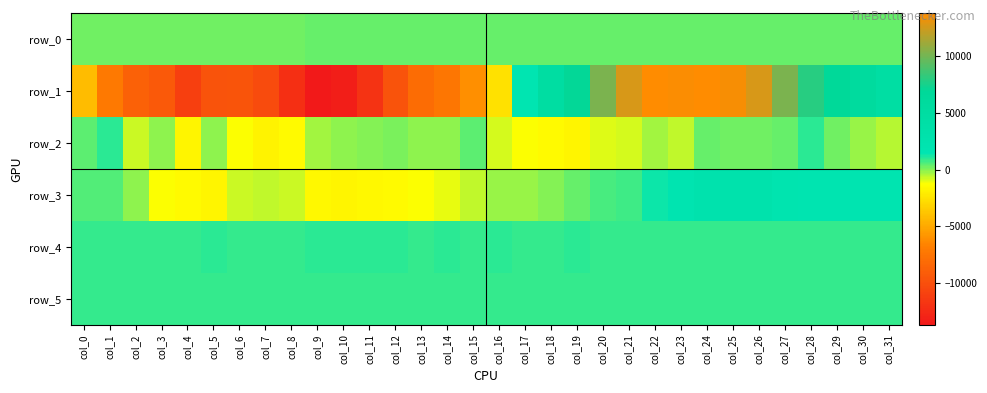

Is it true that row_1 equals 3361.0 at col_23?

False